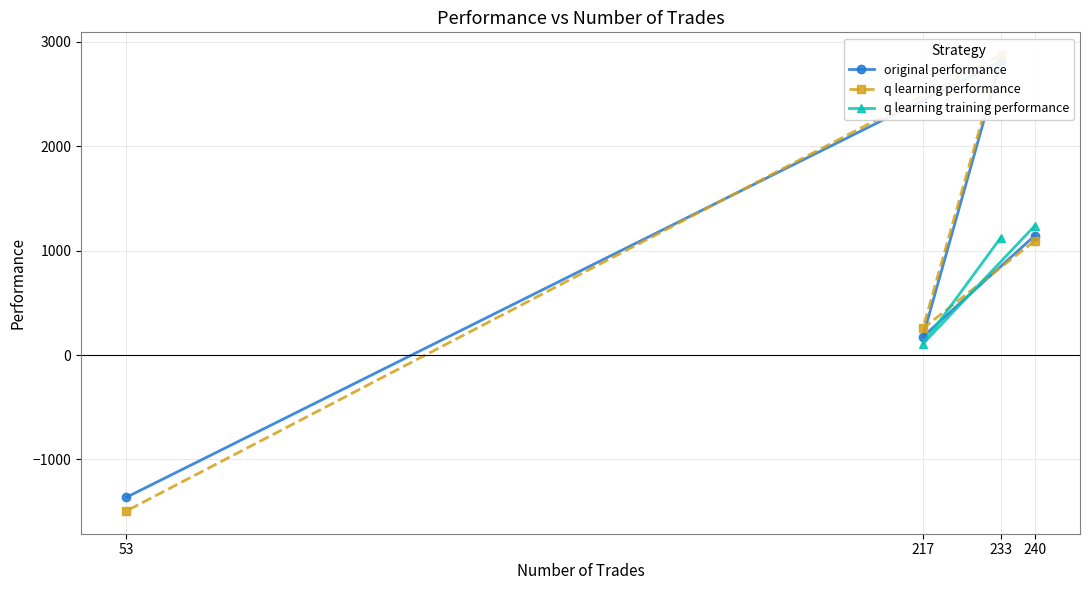

The q learning performance series shows -733.0 at 53. True or false?

False